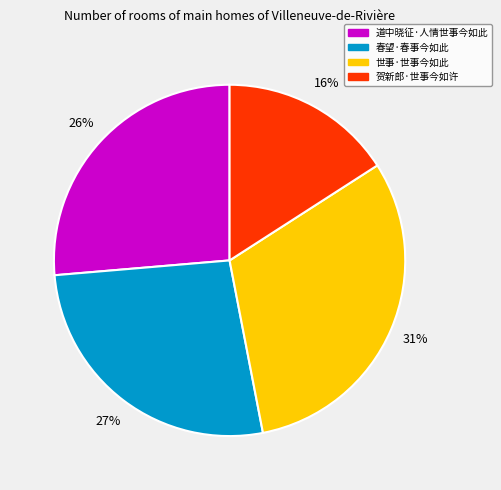

Which slice is the smallest?

贺新郎·世事今如许